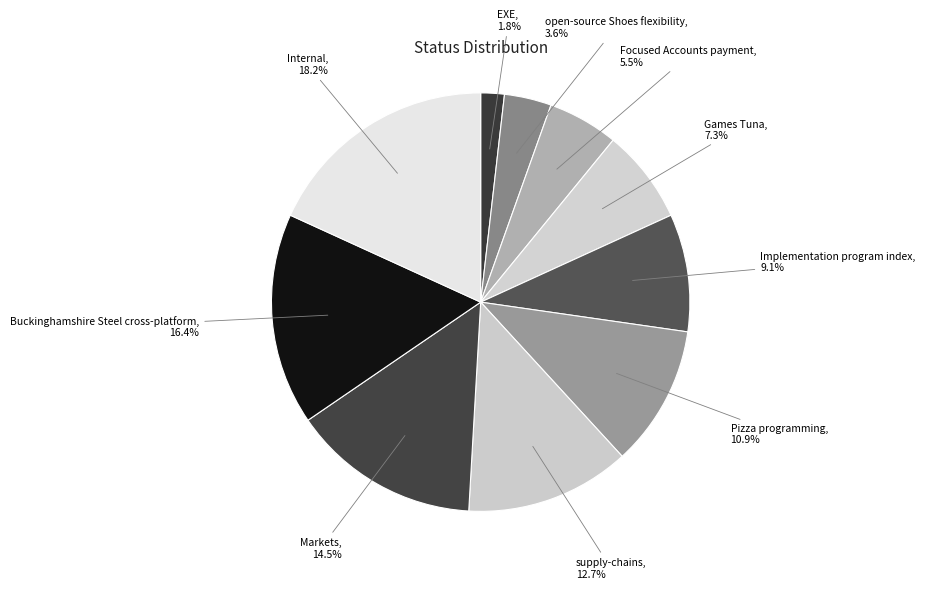

Is there any slice that represents more than half of the pie?

No